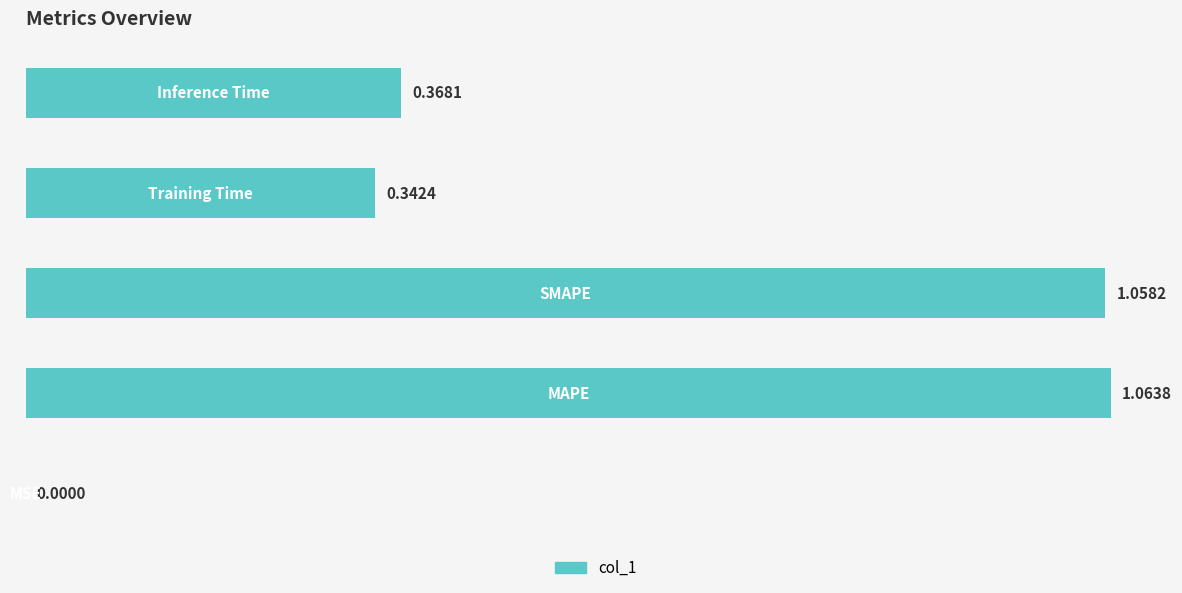

What is the sum of all values?

2.8